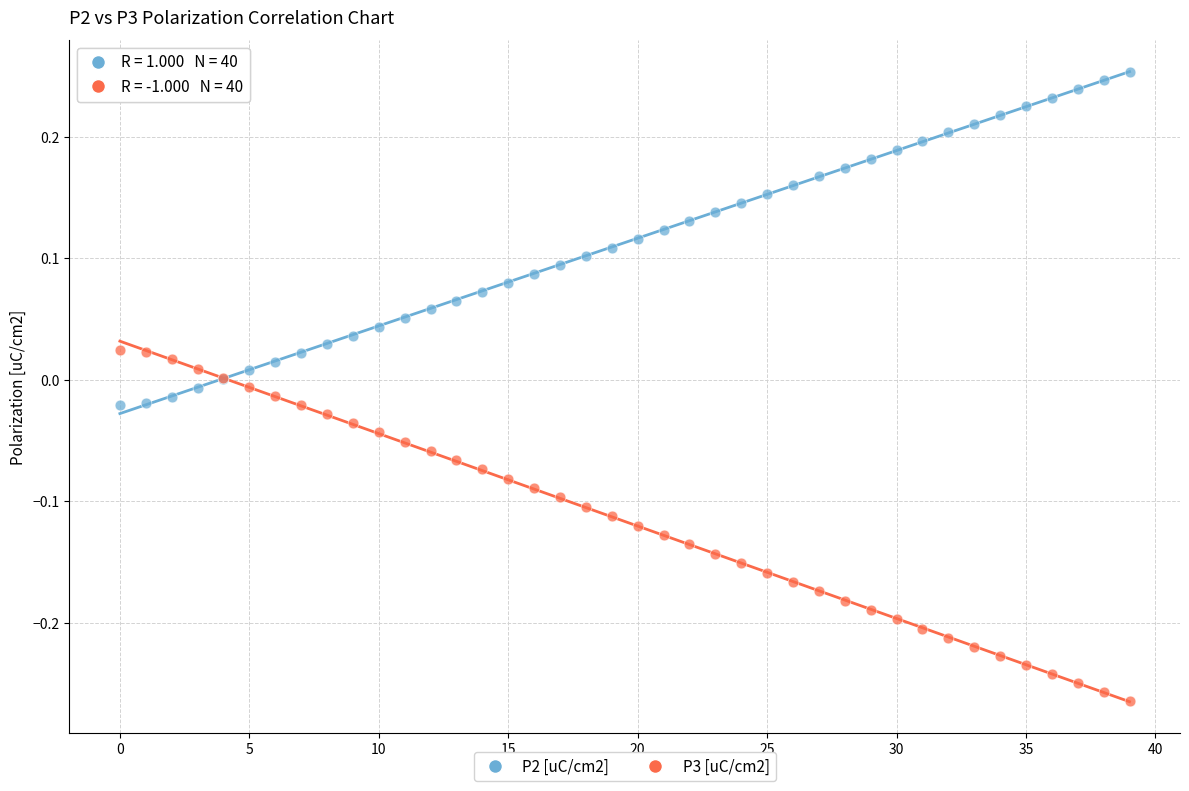

Which series contains the lowest Y value?

P3 [uC/cm2]